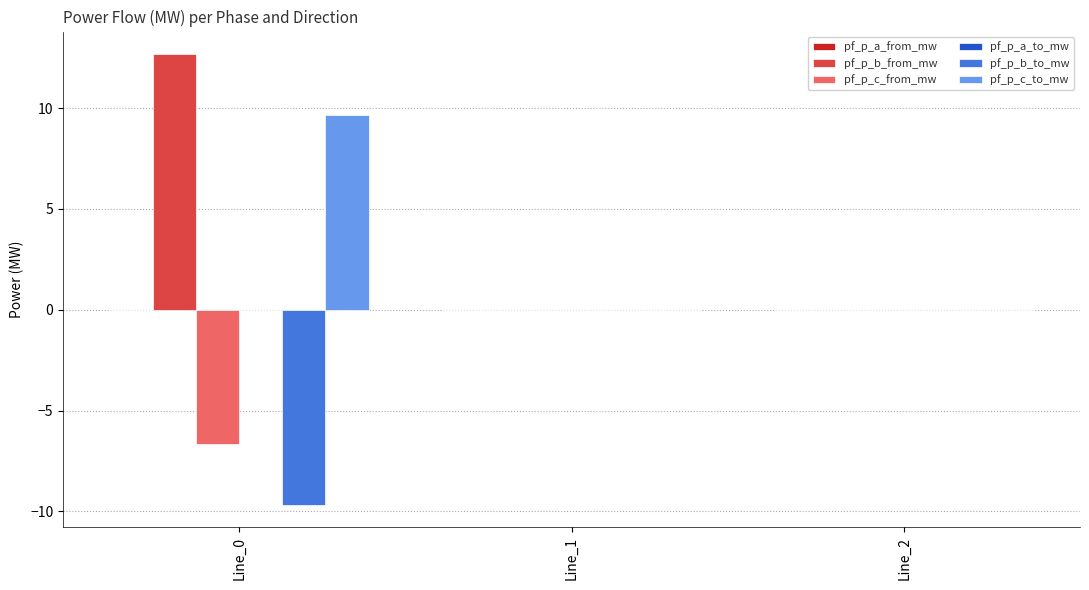

Which series changed the most between Line_0 and Line_1?

pf_p_b_from_mw